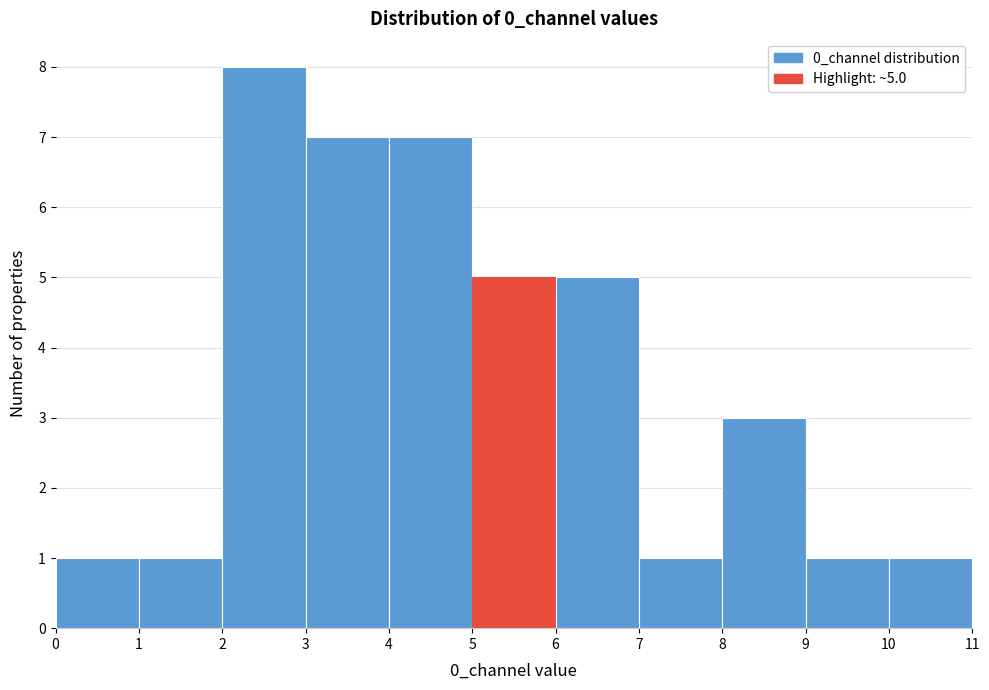

Which range on the x-axis has the tallest bar?

2 to 3